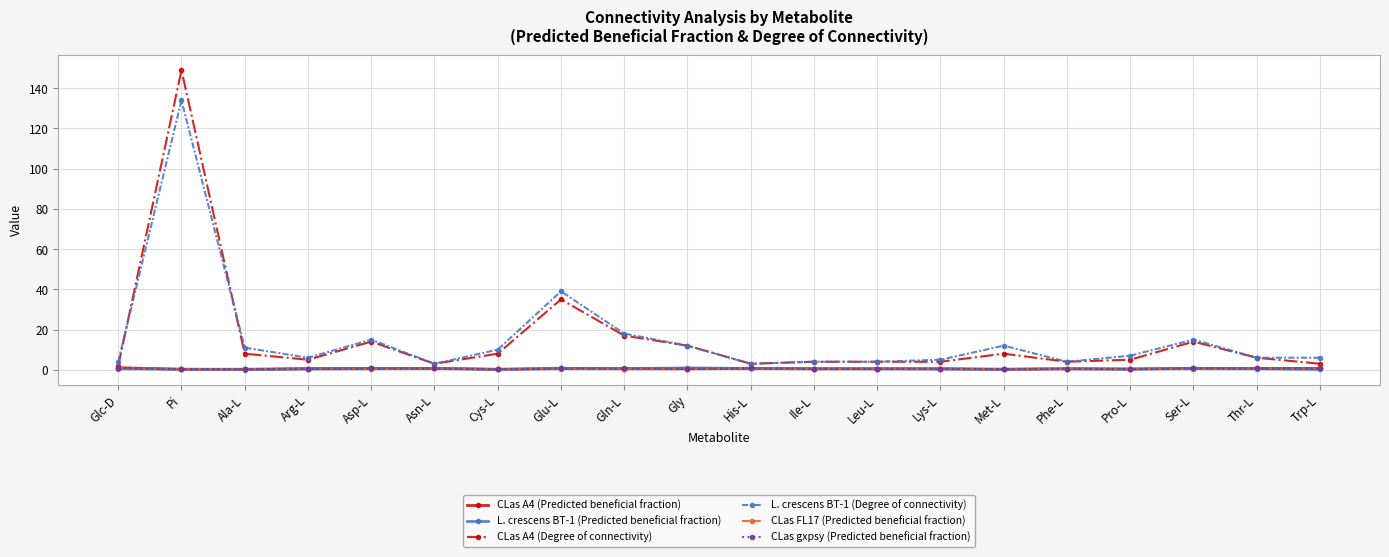

True or false: CLas A4 (Predicted beneficial fraction) has more than 2 interior local peaks.

True